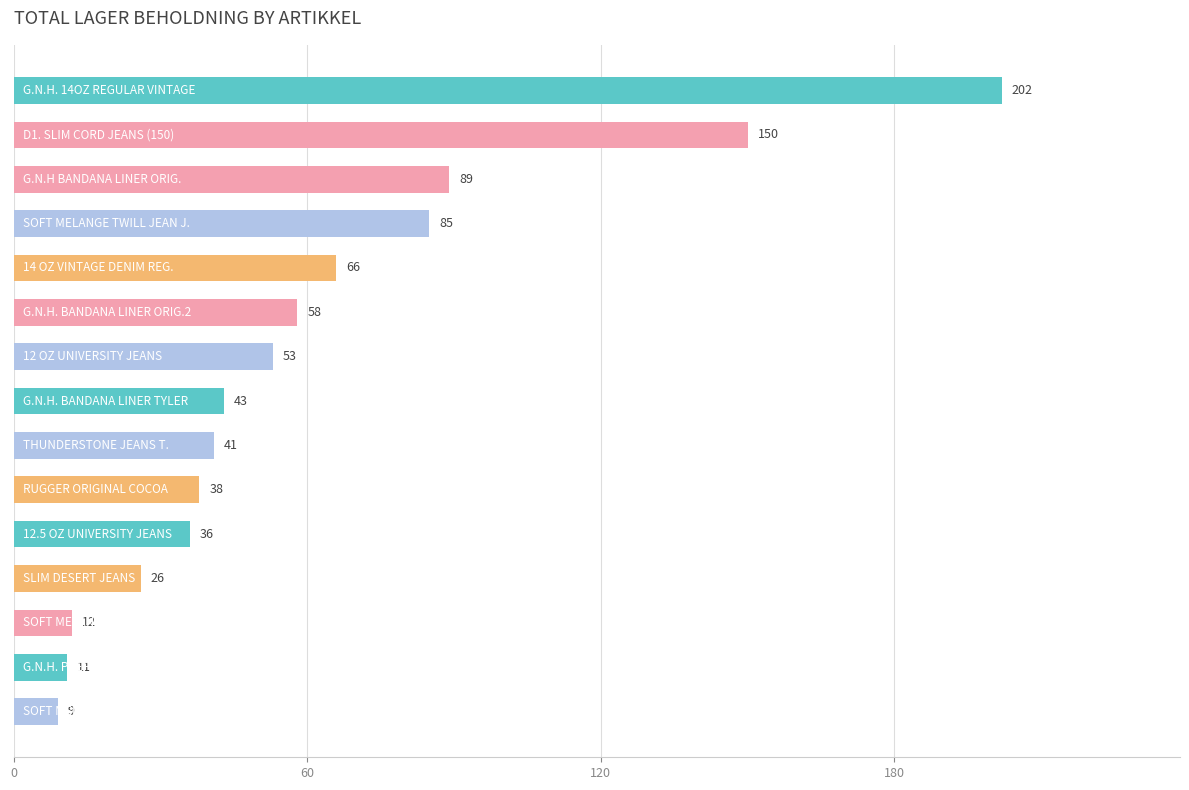

What is the average value?

61